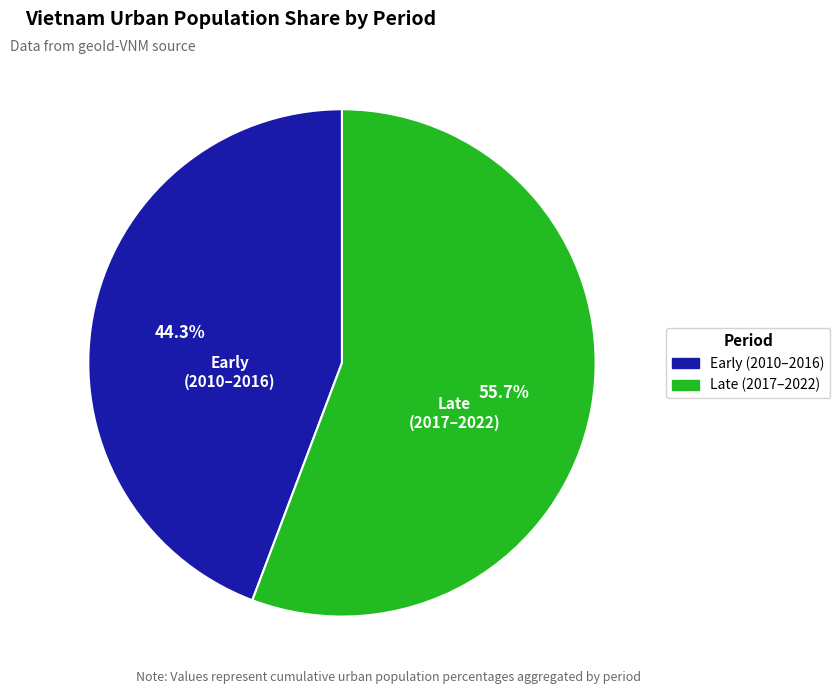

Is there any slice that represents more than half of the pie?

Yes